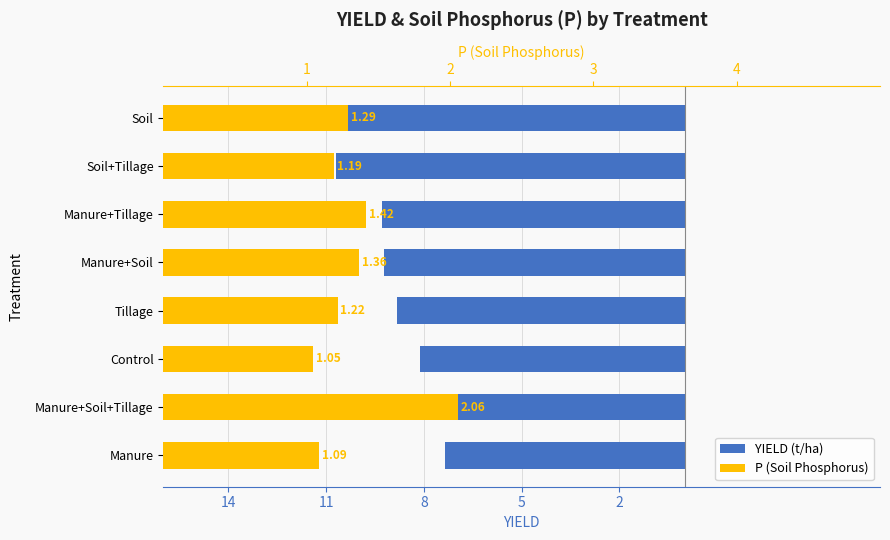

Which series has the widest spread of values?

YIELD